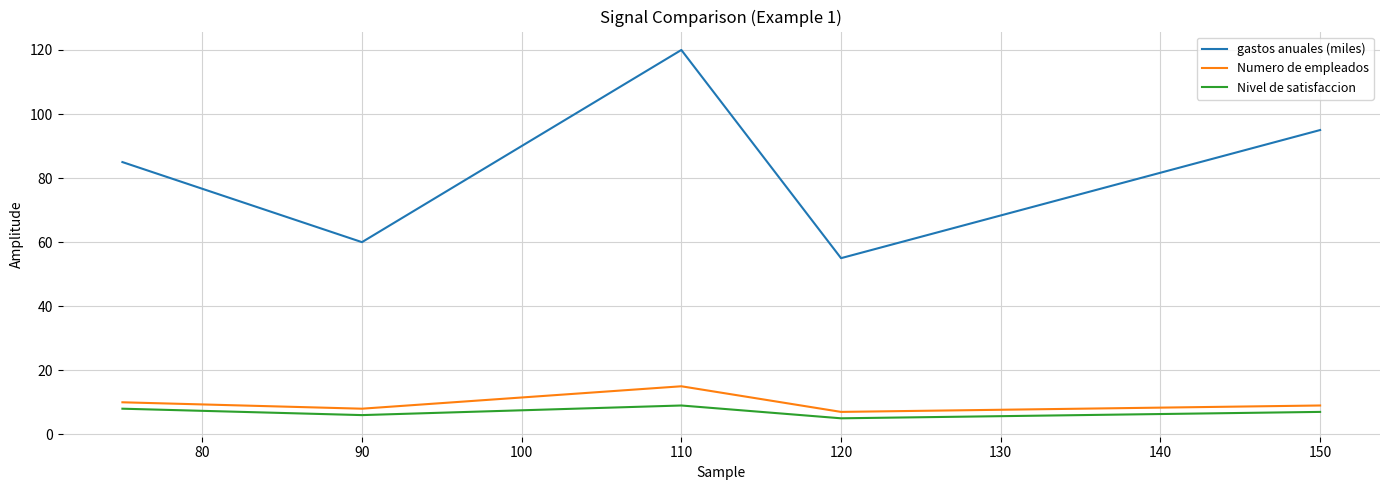

At how many categories does at least one series exceed 47?

5